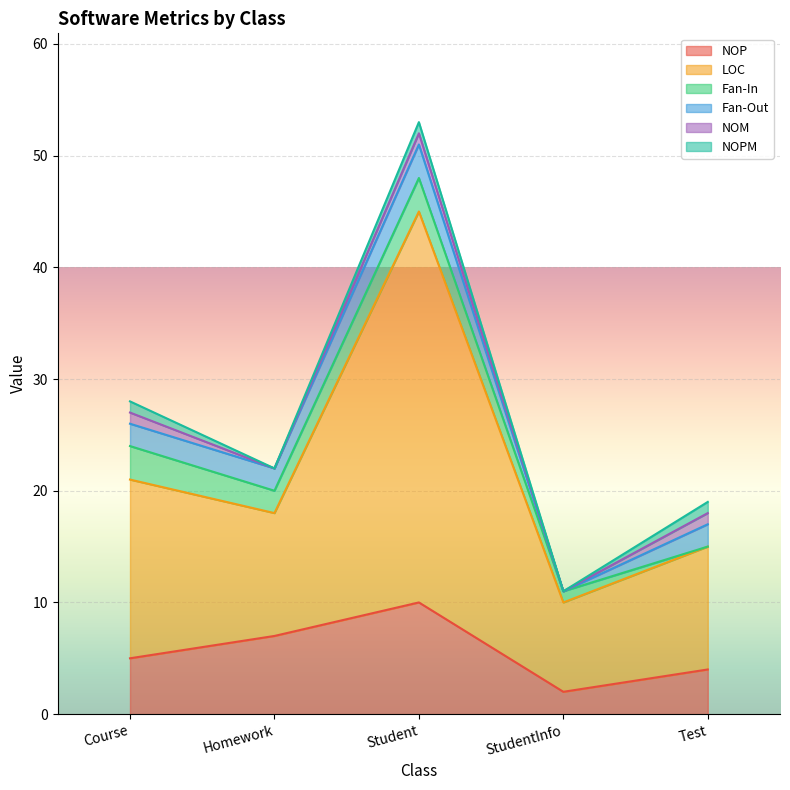

Which has a higher value, Homework or Student?

Student